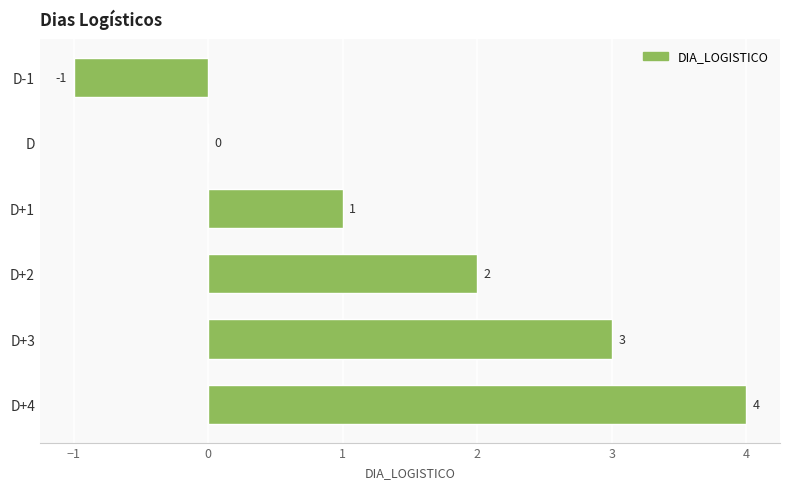

What is the change in value from D+1 to D+2?

+1